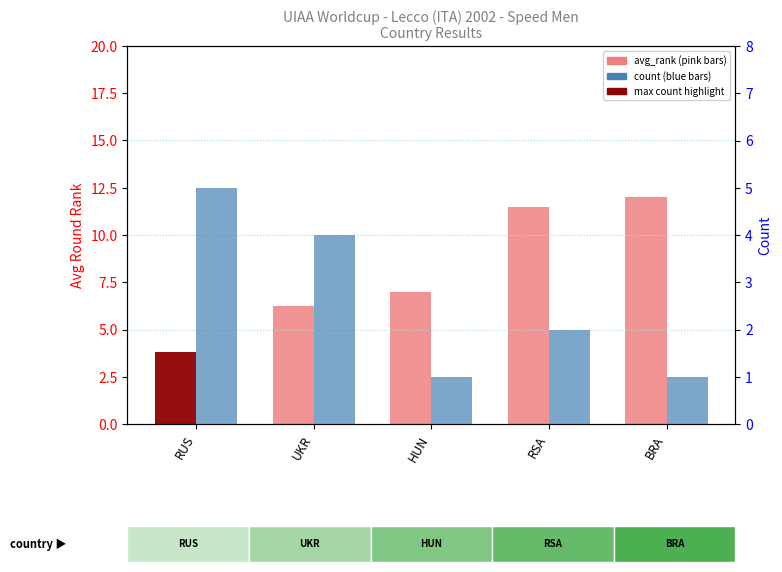

What is the spread (max minus min) of values at RUS?

1.2